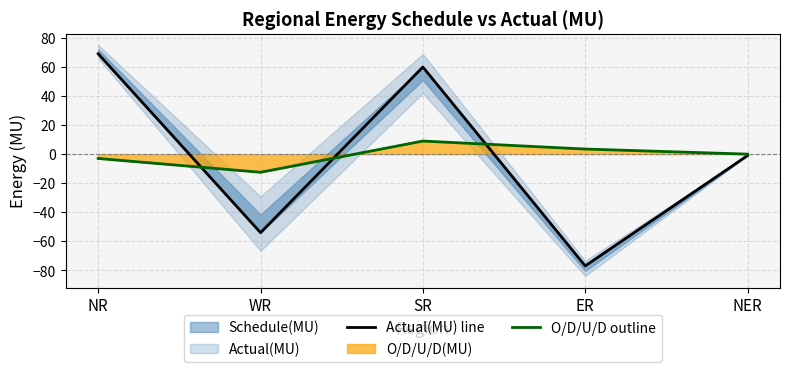

Which series has the largest range (max minus min)?

Actual(MU) line